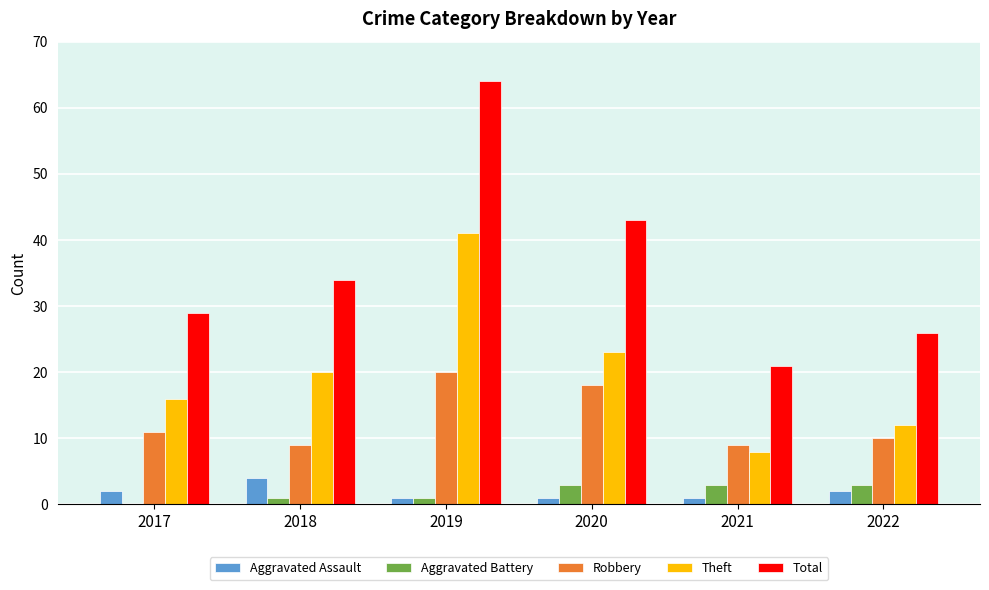

True or false: Aggravated Assault has a value of 1 at 2019.

True